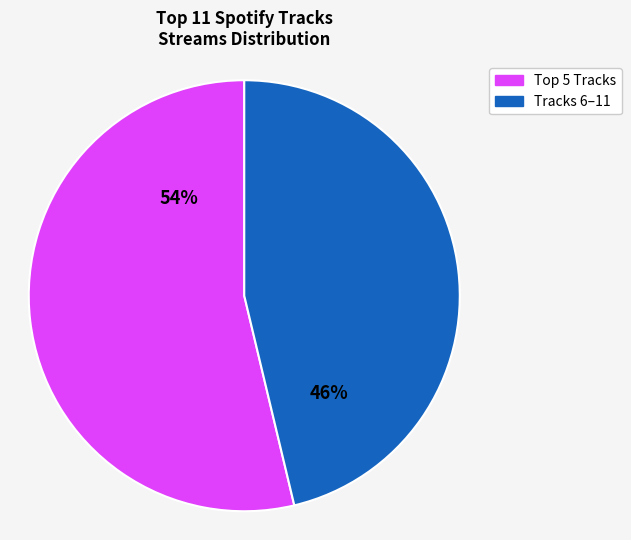

To the nearest percent, what is the average slice percentage?

50%